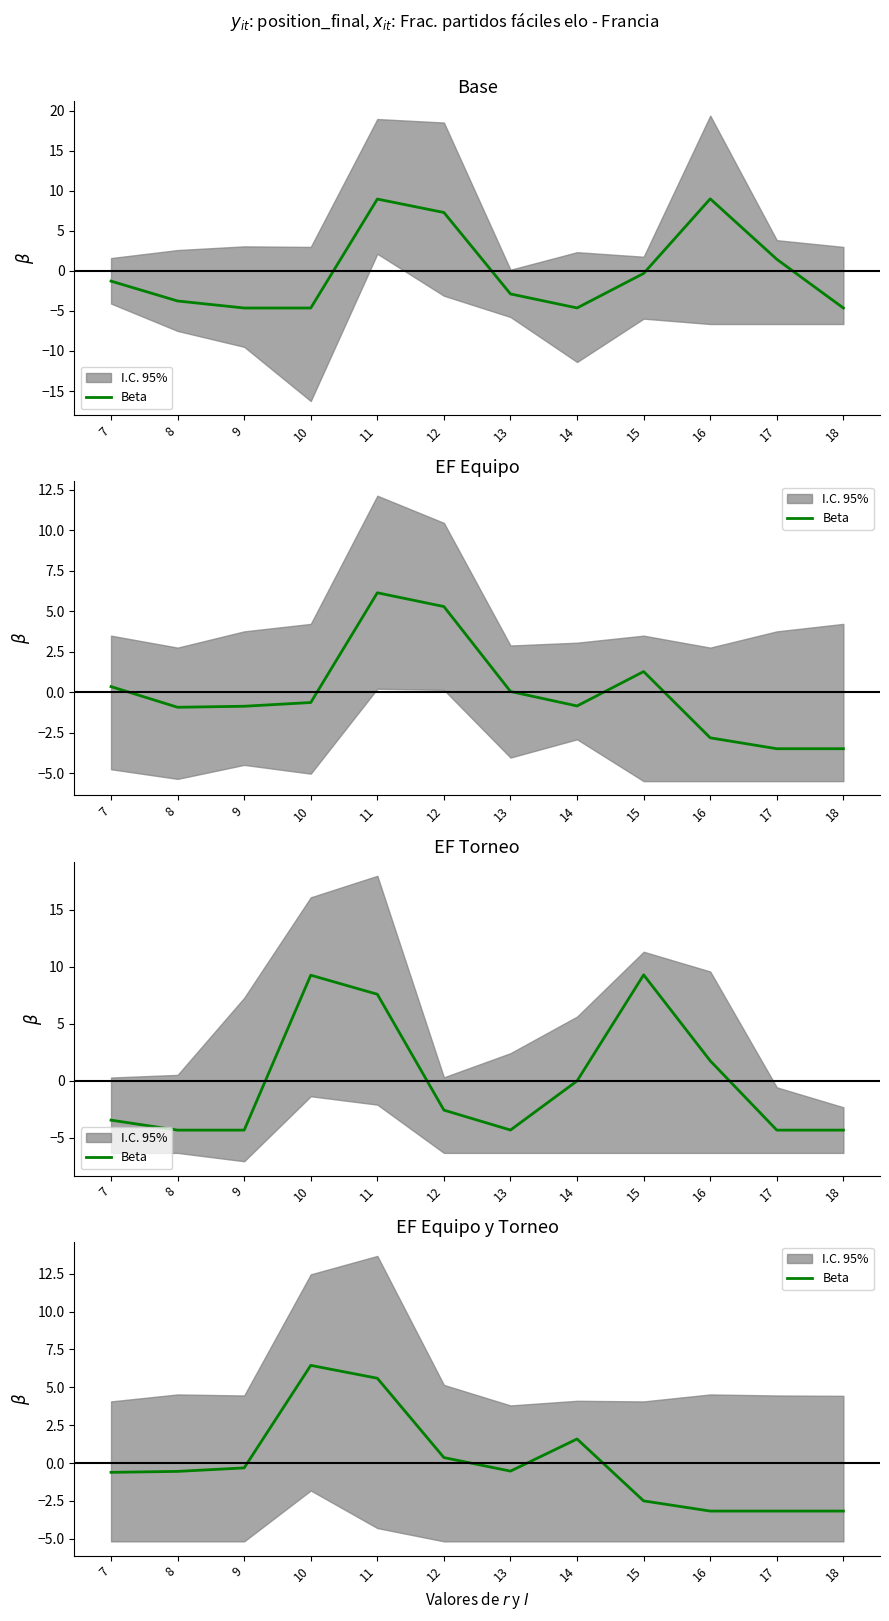

List the labels in order of value, smallest first.

16, 17, 18, 15, 7, 8, 13, 9, 12, 14, 11, 10